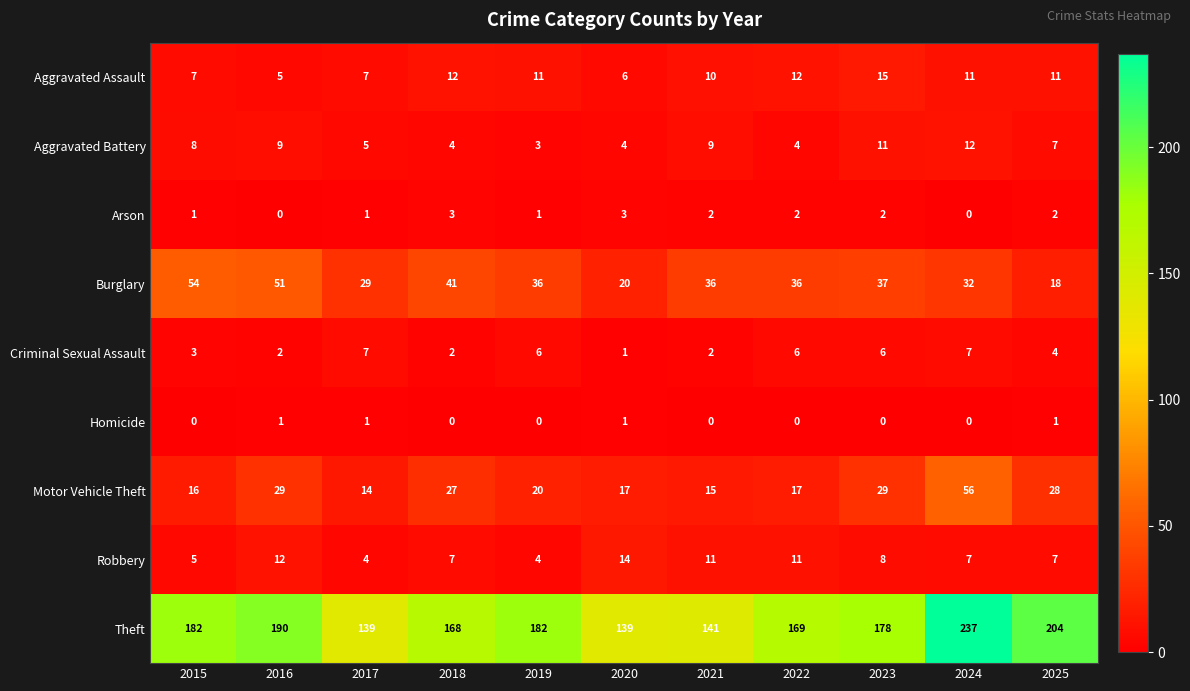

At which category does the chart reach its peak across all series?

2024